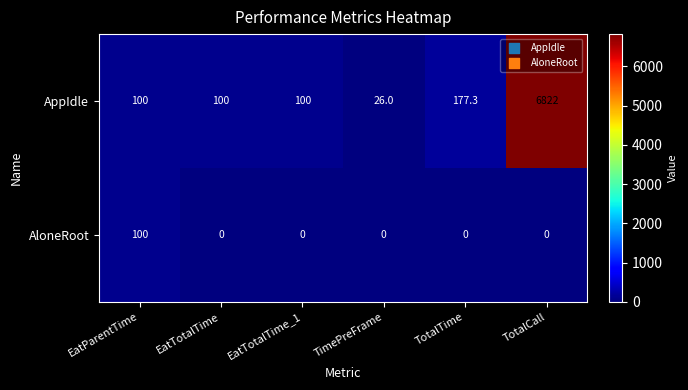

The value of AloneRoot at EatTotalTime is 0.0. True or false?

True